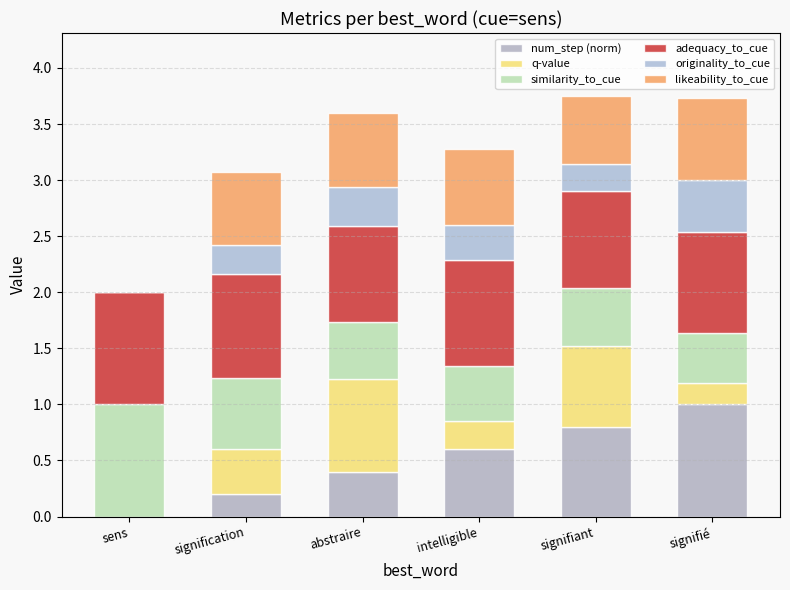

How many values in the num_step (norm) series exceed 0?

5